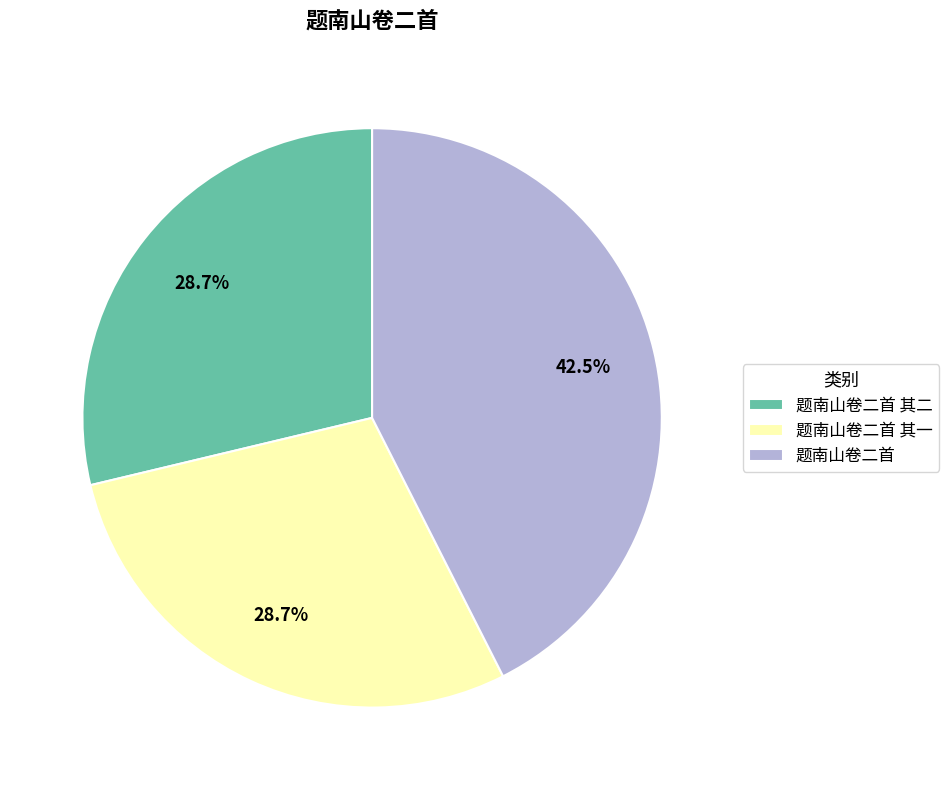

What is the largest slice in the pie chart?

题南山卷二首